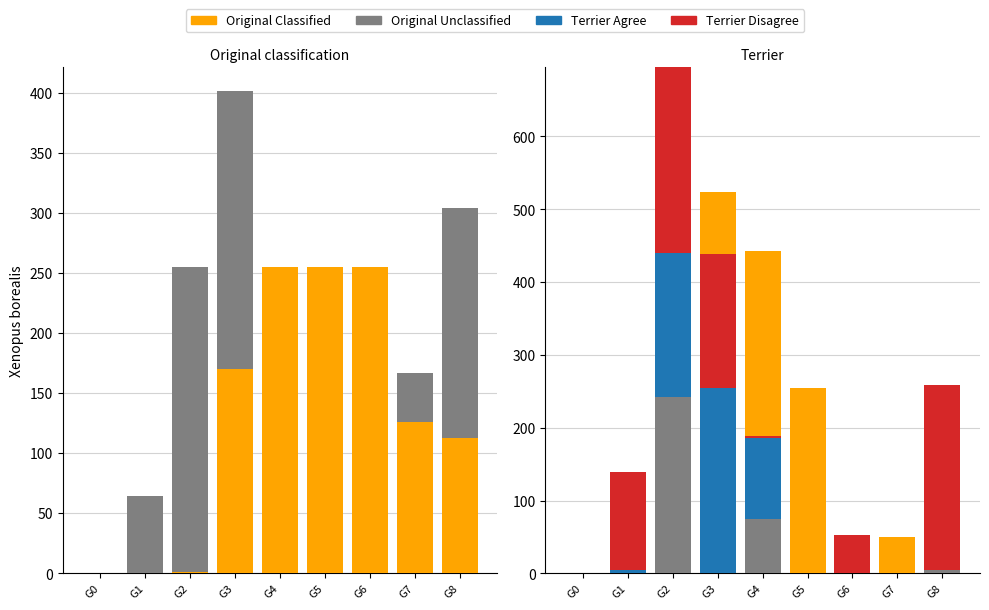

How many data points in col_22 (Original Classified) are above 126?

4